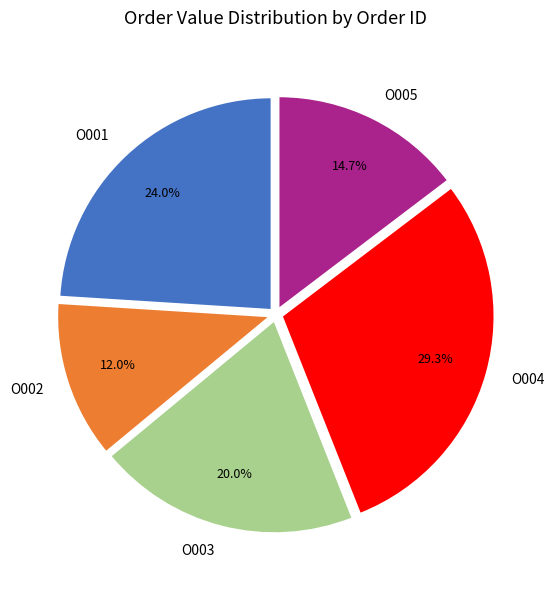

Is O001 the majority of the pie?

No